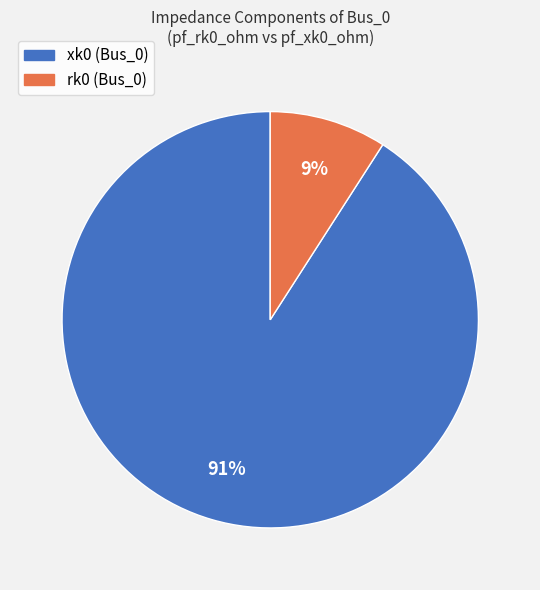

To the nearest percent, what is the difference between the largest and smallest slice percentages?

82%